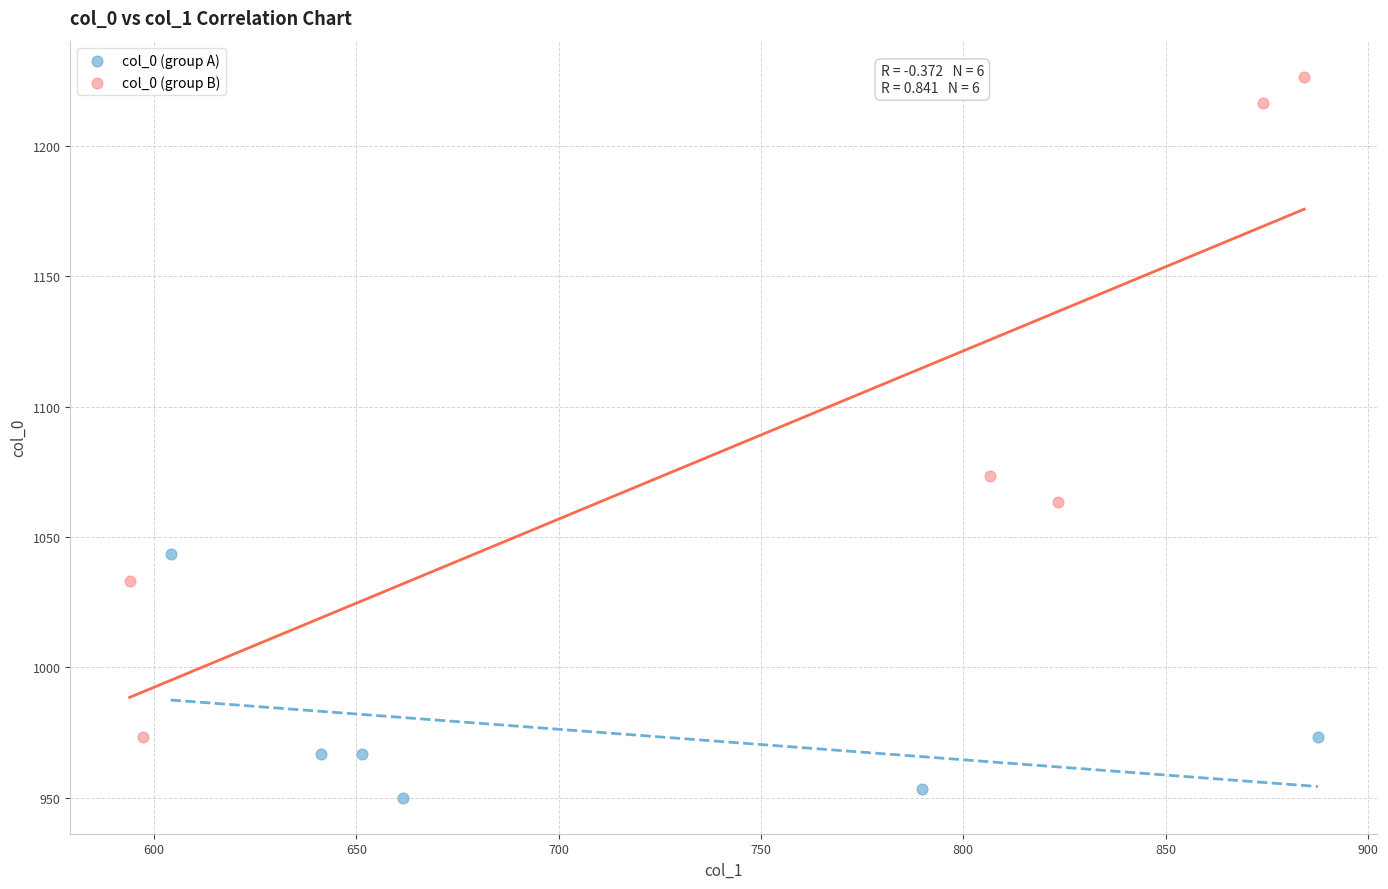

Which series contains the lowest Y value?

col_0 (group A)